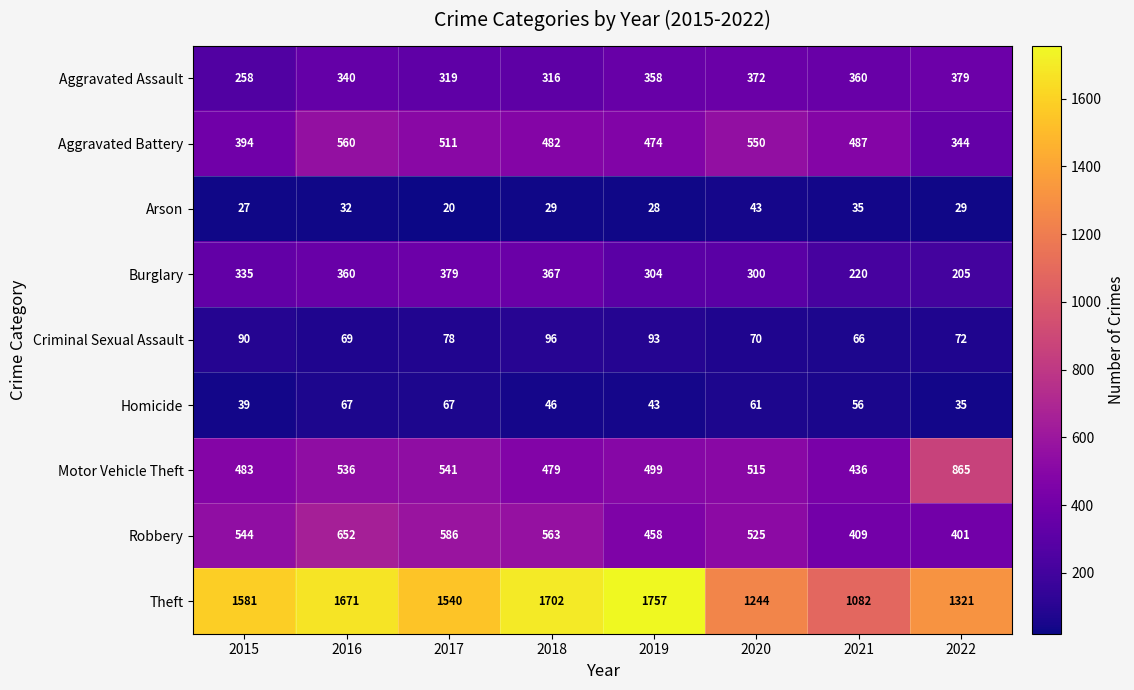

Rank the series at 2015 from highest to lowest value.

Theft, Robbery, Motor Vehicle Theft, Aggravated Battery, Burglary, Aggravated Assault, Criminal Sexual Assault, Homicide, Arson